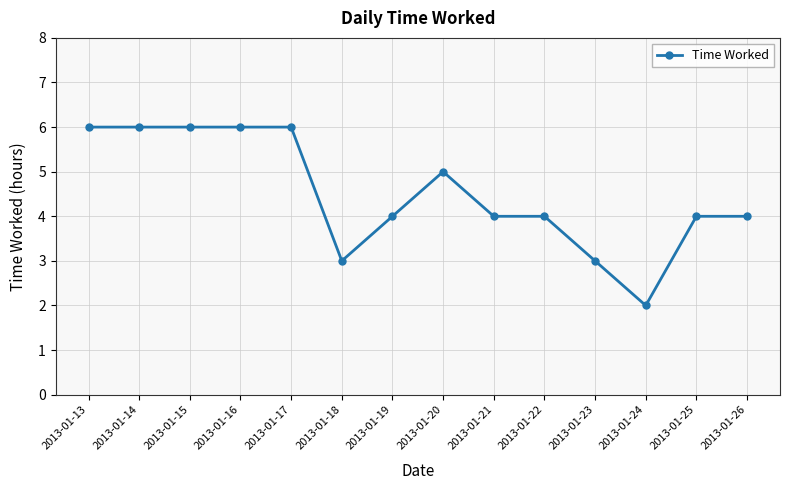

Reading right to left, transcribe all the data shown in this chart.

4	4	2	3	4	4	5	4	3	6	6	6	6	6